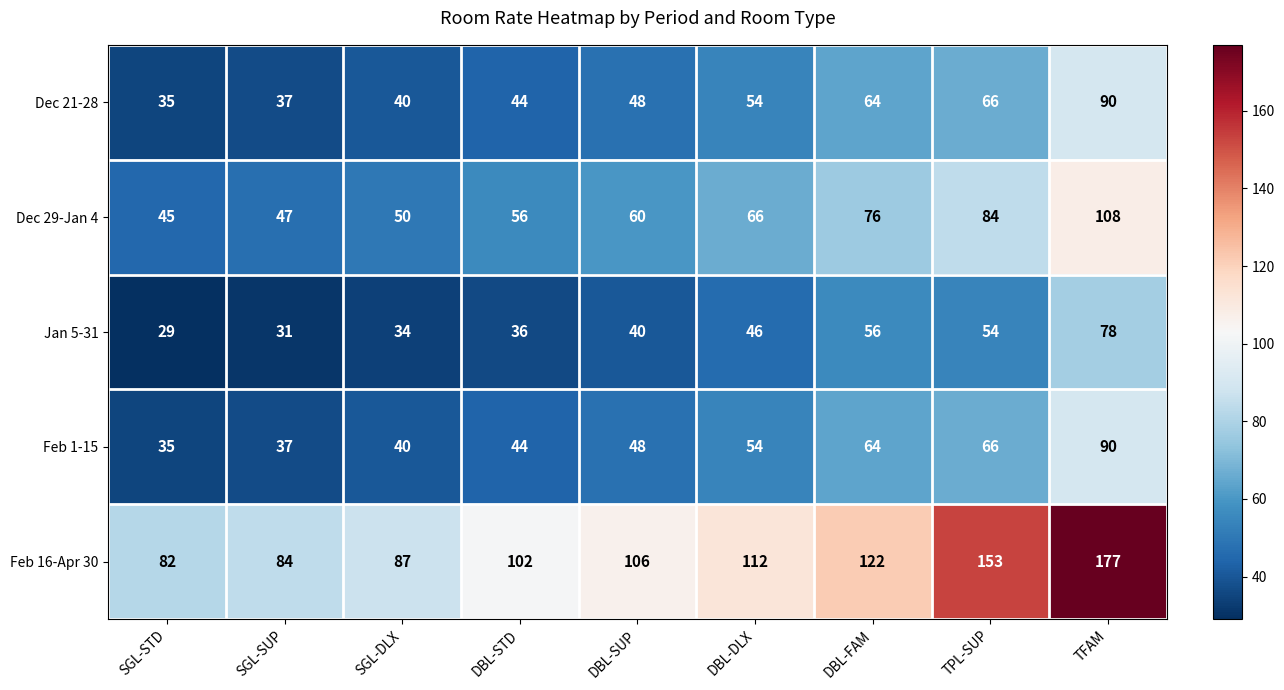

The value of Feb 16-Apr 30 at DBL-FAM is 122. True or false?

True